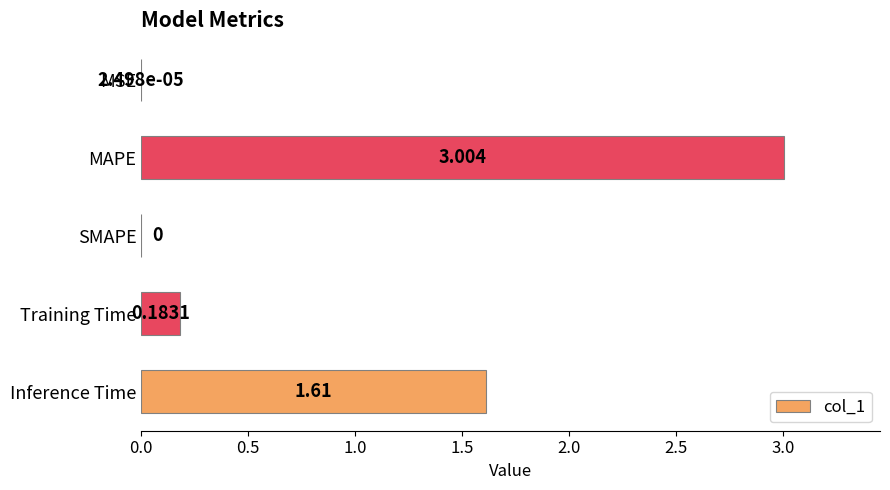

Which category has the highest value across all series?

MAPE